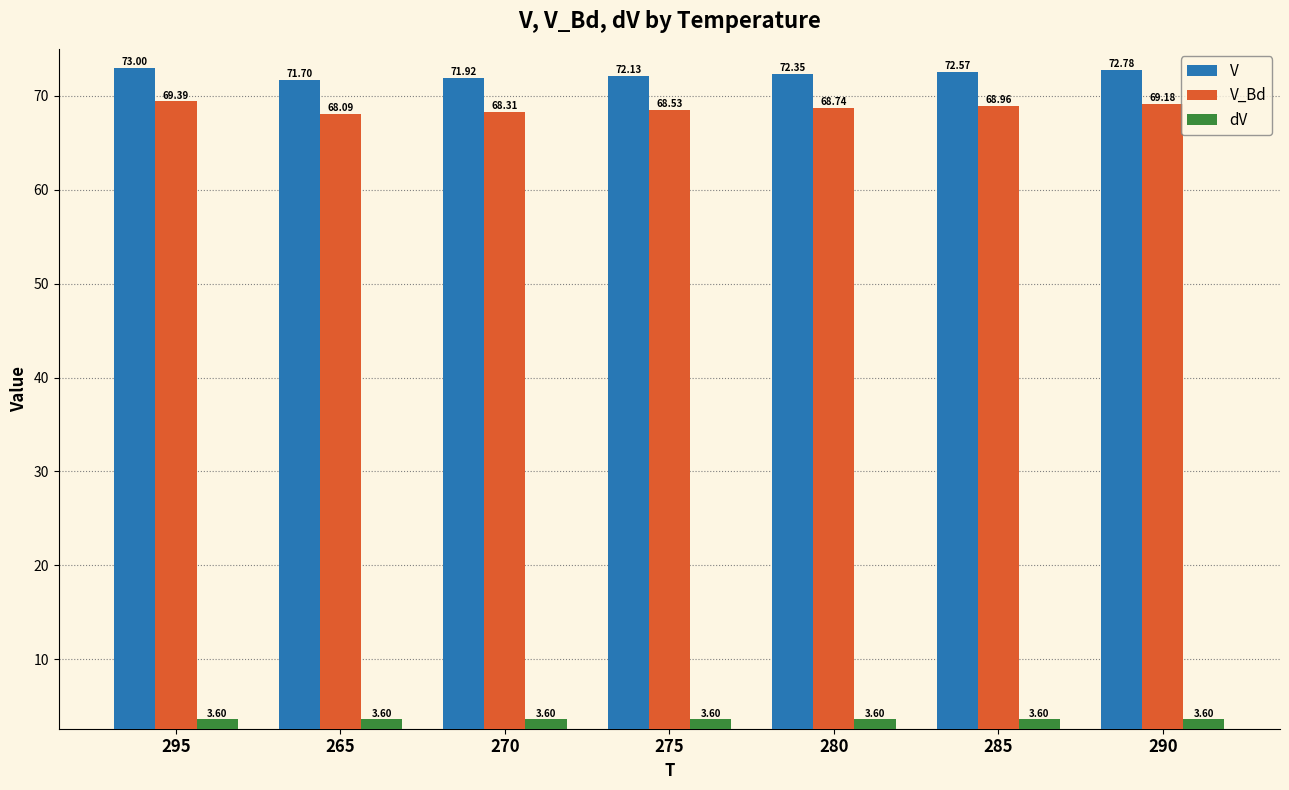

What is the spread (max minus min) of values at 285?

69.0